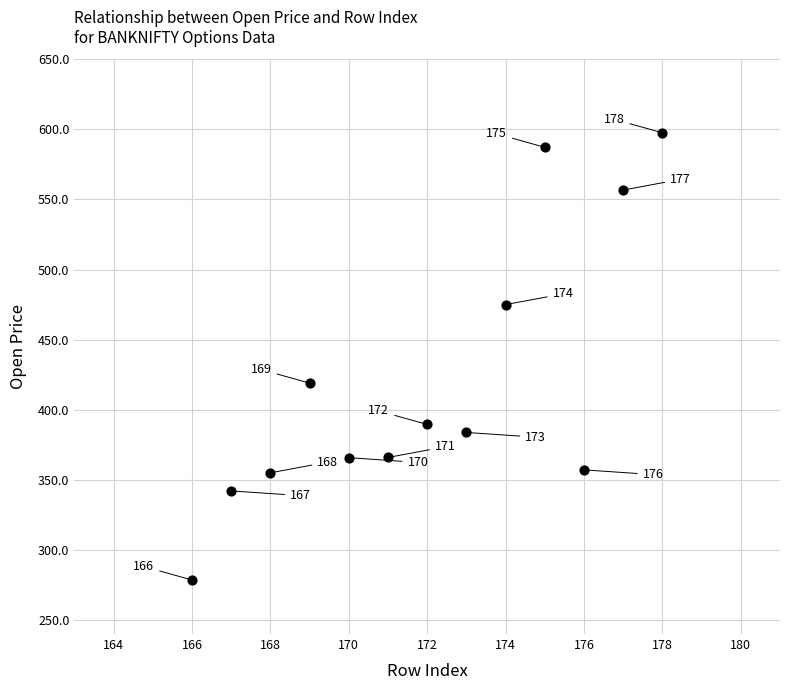

What Y value in the scatter plot is closest to 438?

419.0